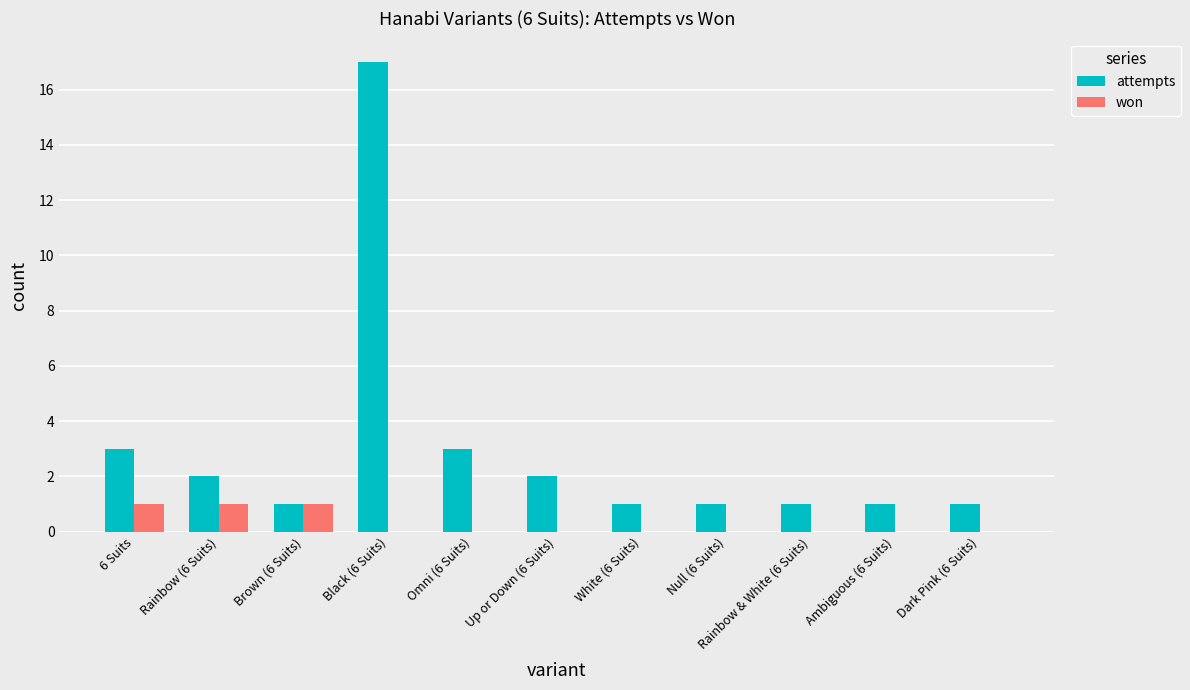

Are the bars grouped side by side (vs. stacked)?

Yes